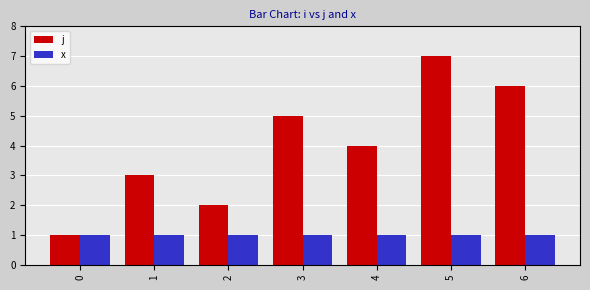

Reading right to left, extract all data points from this chart.

j: 6	7	4	5	2	3	1
x: 1	1	1	1	1	1	1